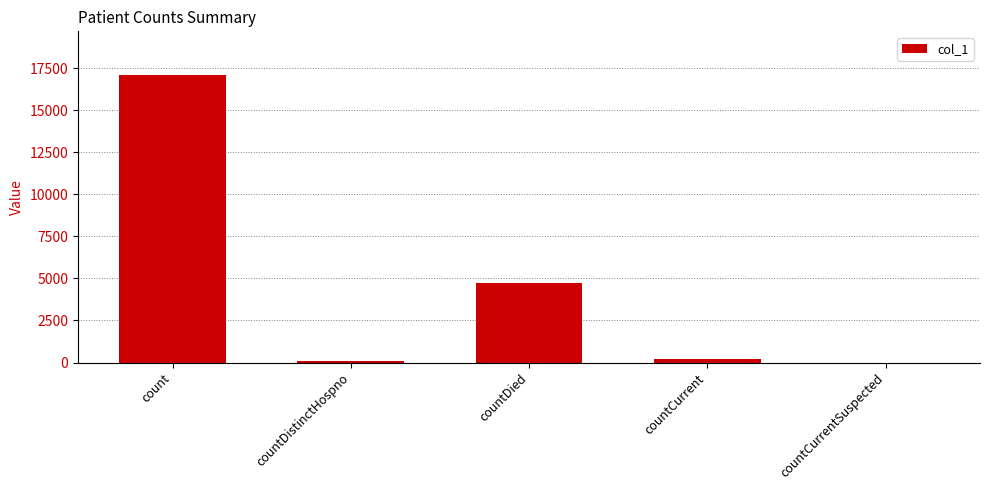

What is the sum of the values at count and countDied?

21834